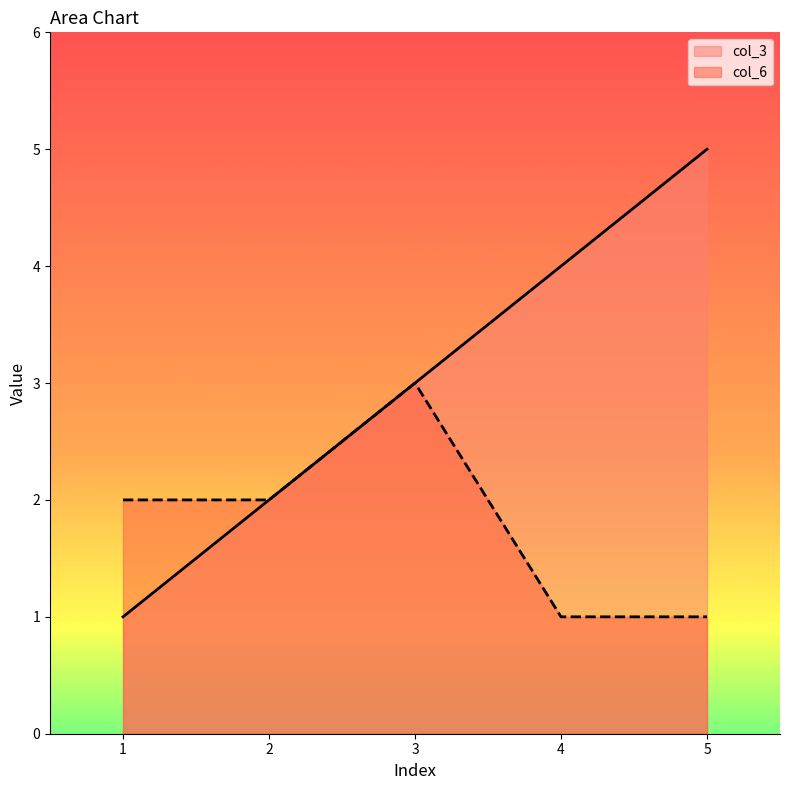

Where does the col_3 series first go above 3?

4